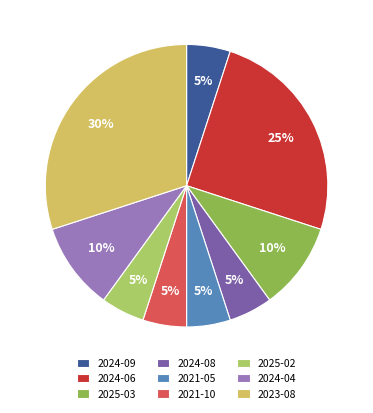

Which category has the biggest portion of the pie?

2023-08